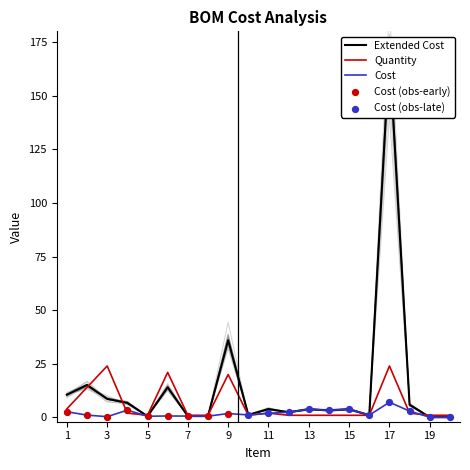

What is the total value across all series at 10?

3.4